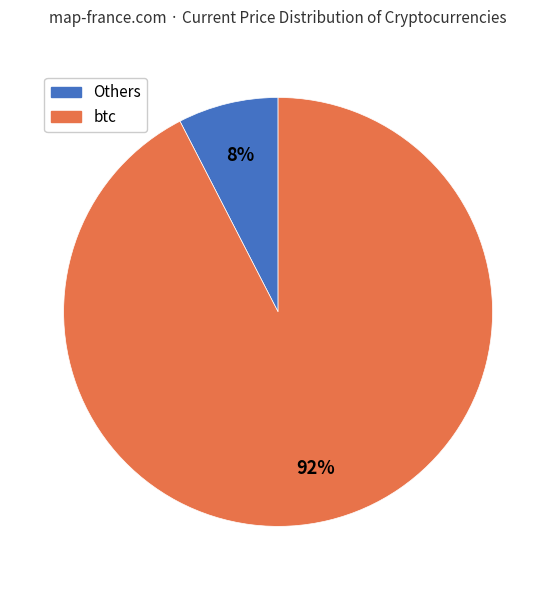

Count the number of slices in the pie.

2